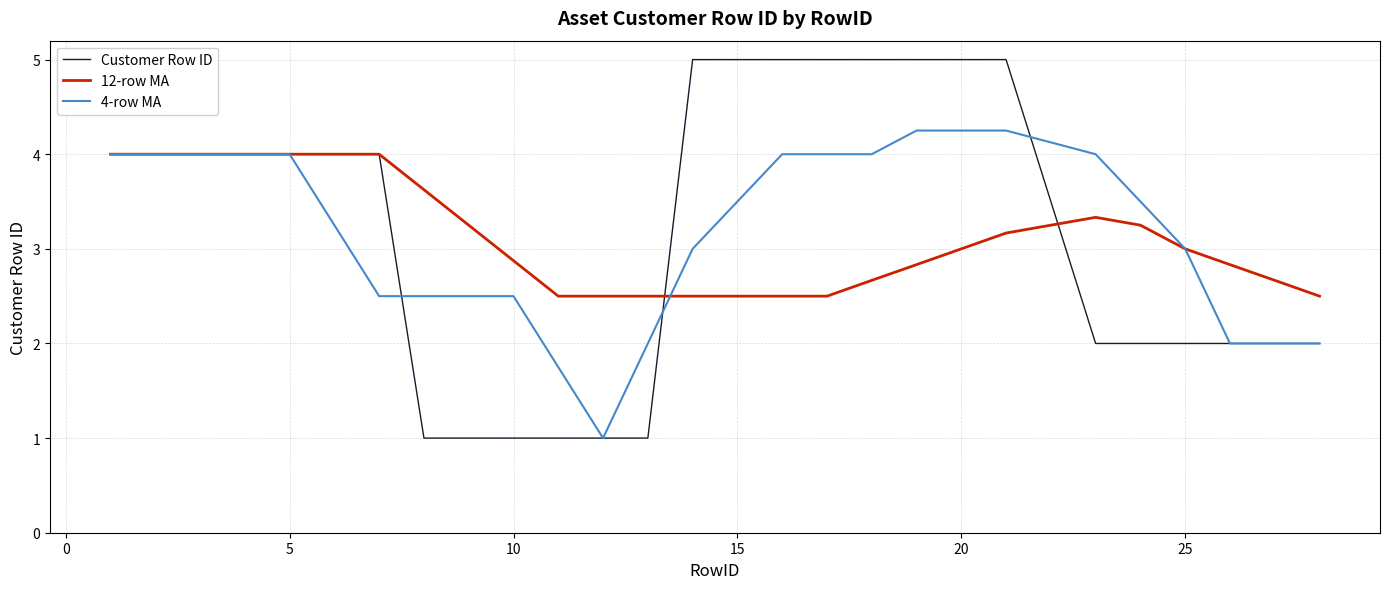

Rank the series by their maximum value, from highest to lowest.

Customer Row ID, 4-row MA, 12-row MA